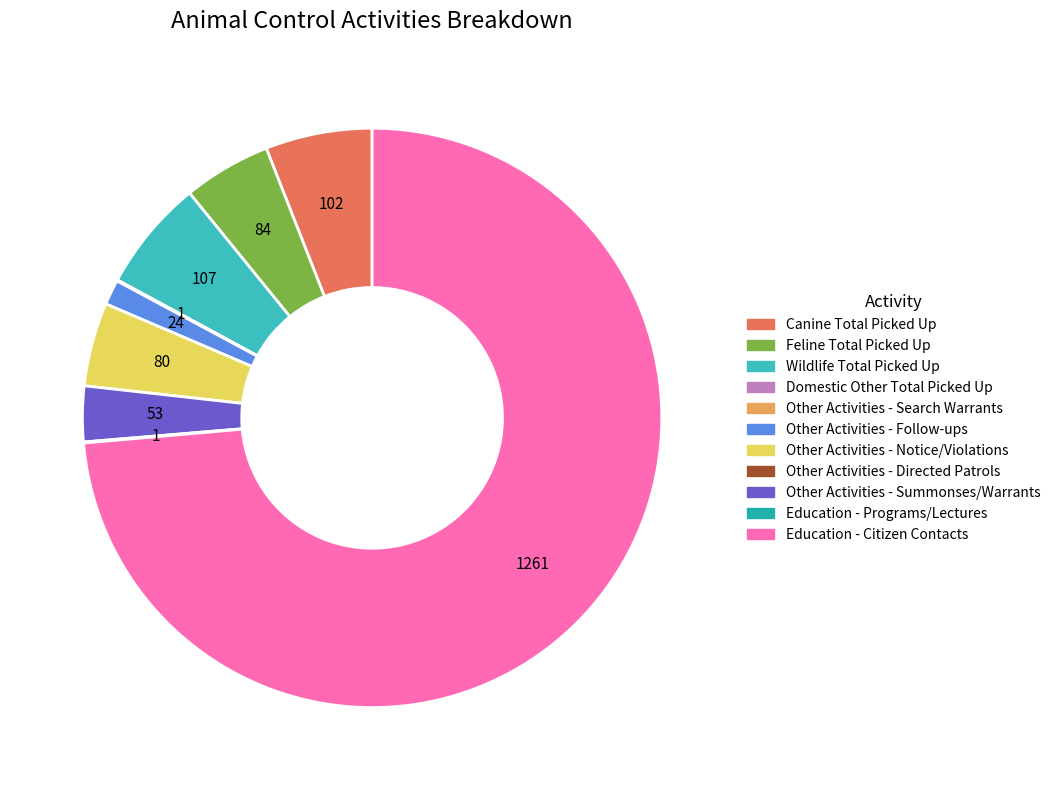

True or false: Education - Citizen Contacts accounts for 62% of the total.

False